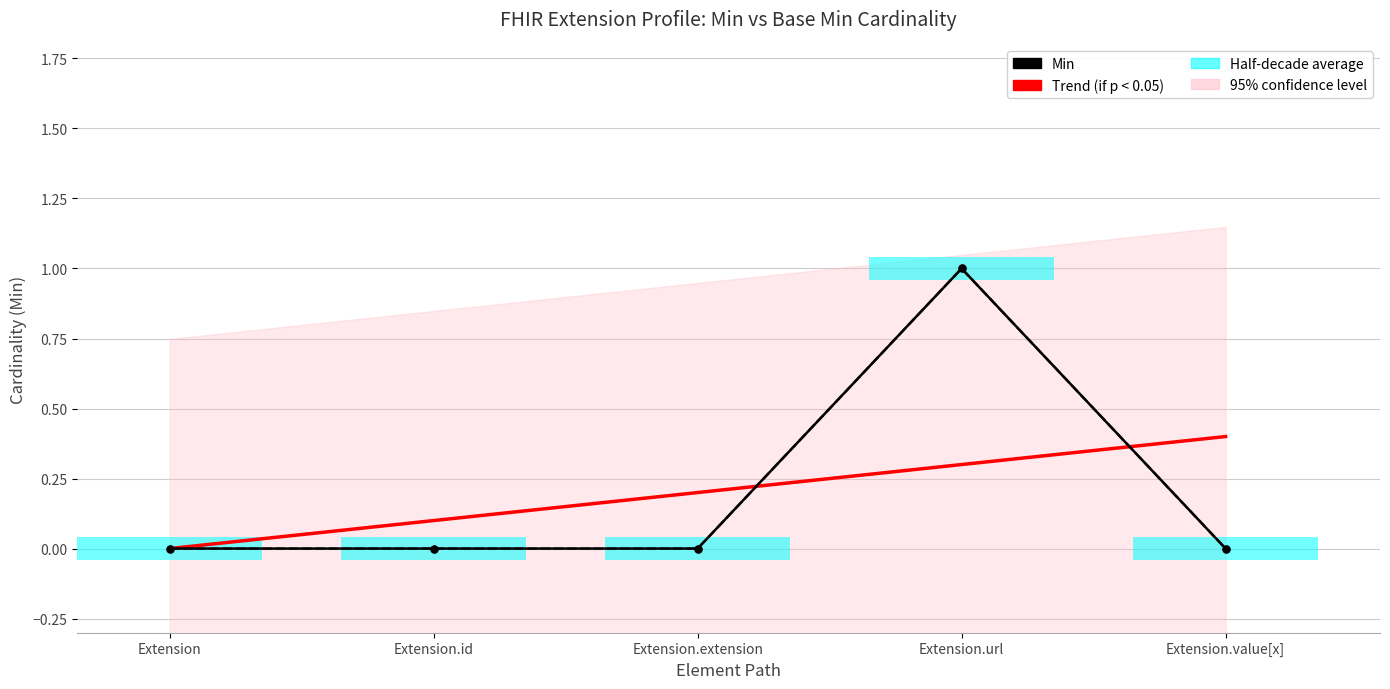

True or false: Base Min has a value of 0.0 at Extension.value[x].

True